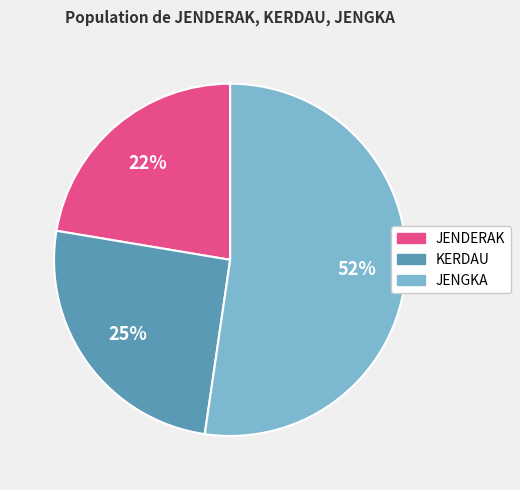

To the nearest percent, what percentage of the pie is KERDAU?

25%